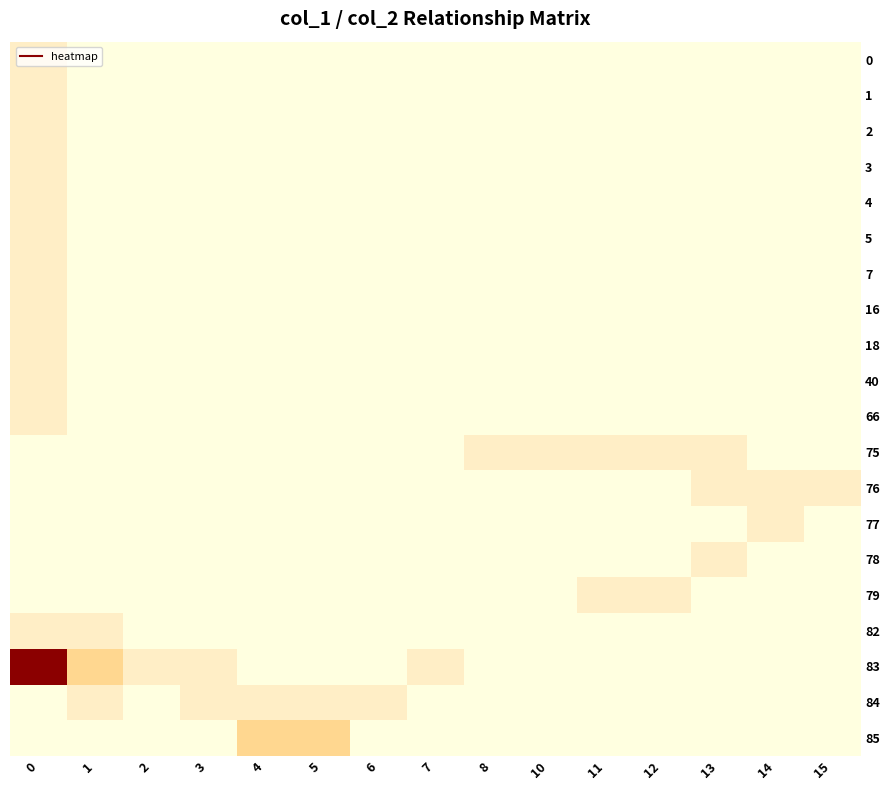

What is the maximum value shown in the chart?

5